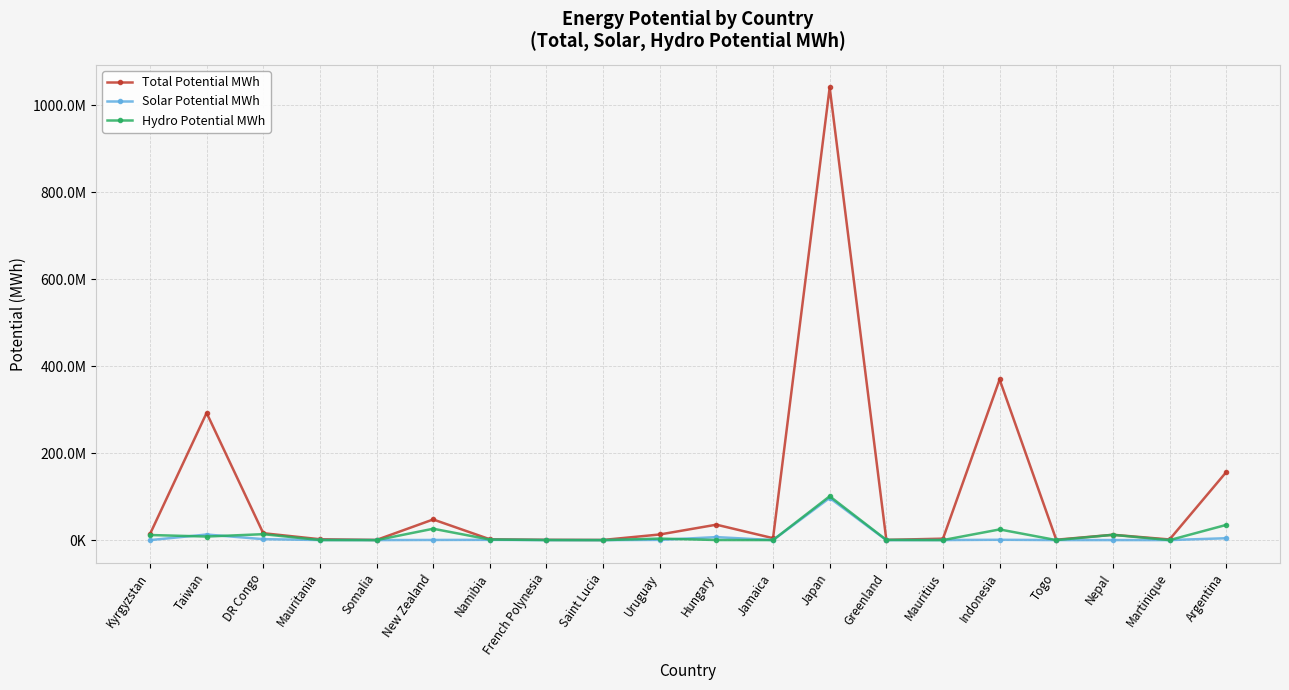

Reading left to right, transcribe all the data shown in this chart.

Total Potential MWh: 13736666.7	292644368.6	15900000.0	2055466.7	448333.3	47527992.8	1987466.7	710000.0	399060.3	12982289.7	35520000.0	4490000.0	1041387927.5	540000.0	3328347.4	369546834.2	920000.0	12307681.8	1506000.0	156371691.0
Solar Potential MWh: 0.0	12910000.0	2200000.0	222133.3	70000.0	370000.0	607466.7	50000.0	9060.3	544063.3	6930000.0	130000.0	96990000.0	0.0	150000.0	765429.8	110000.0	119181.8	90000.0	4348636.2
Hydro Potential MWh: 11760000.0	8231142.9	13670000.0	210000.0	0.0	26170000.0	1320000.0	190000.0	0.0	3520000.0	220000.0	120000.0	100902356.5	470000.0	90000.0	24590000.0	80000.0	12178500.0	0.0	34964870.1